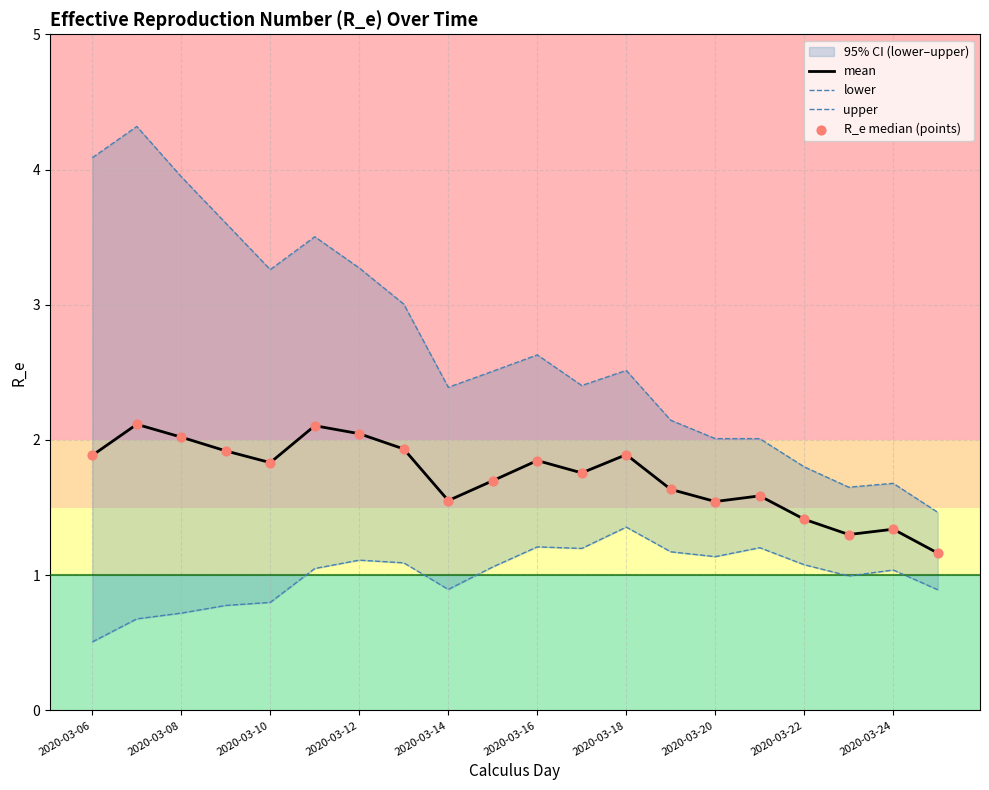

Which series reaches the maximum Y coordinate?

upper